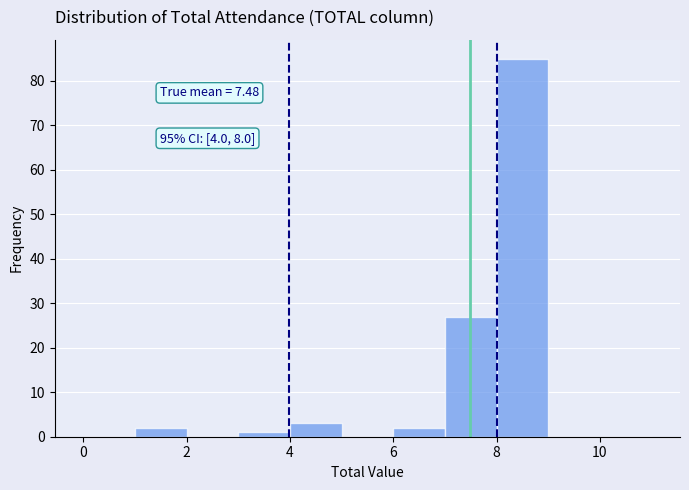

Which range on the x-axis has the tallest bar?

8 to 9